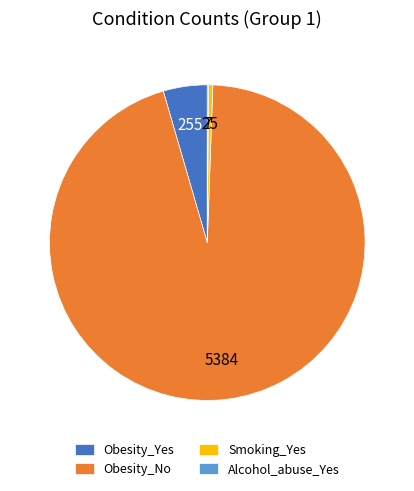

True or false: Obesity_No accounts for 99% of the total.

False